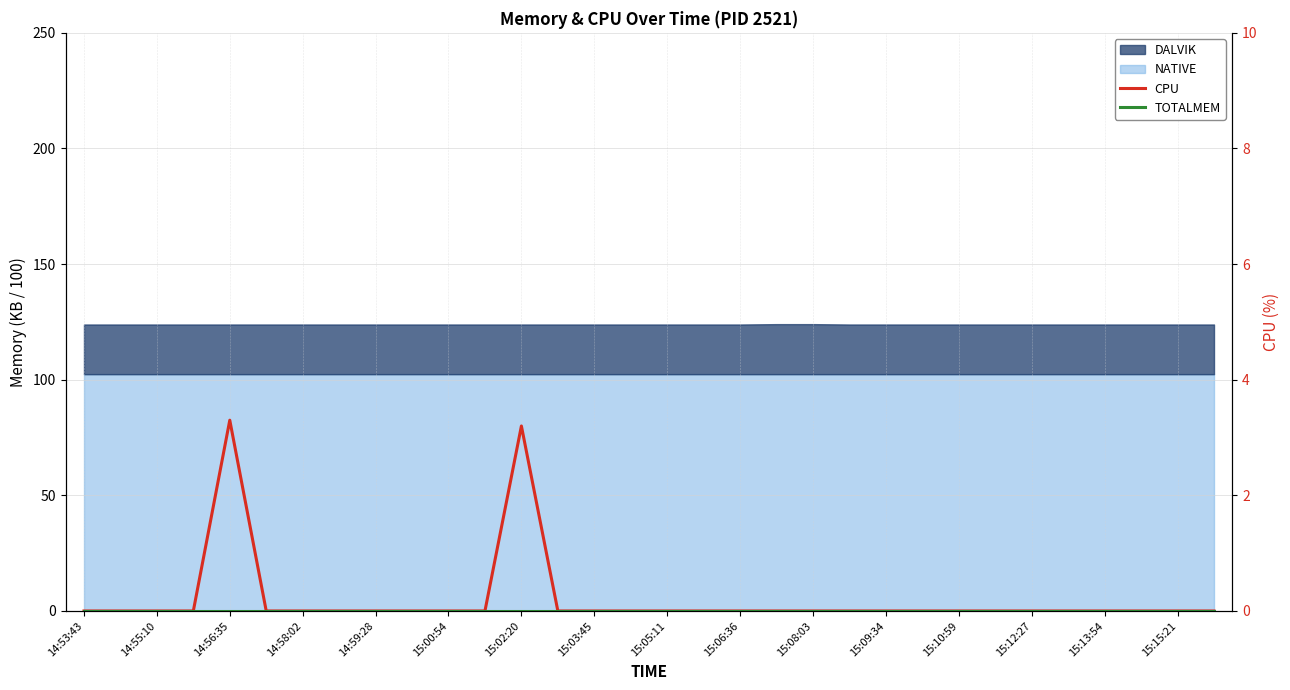

Which series changed the most between 14:55:10 and 15:08:03?

CPU